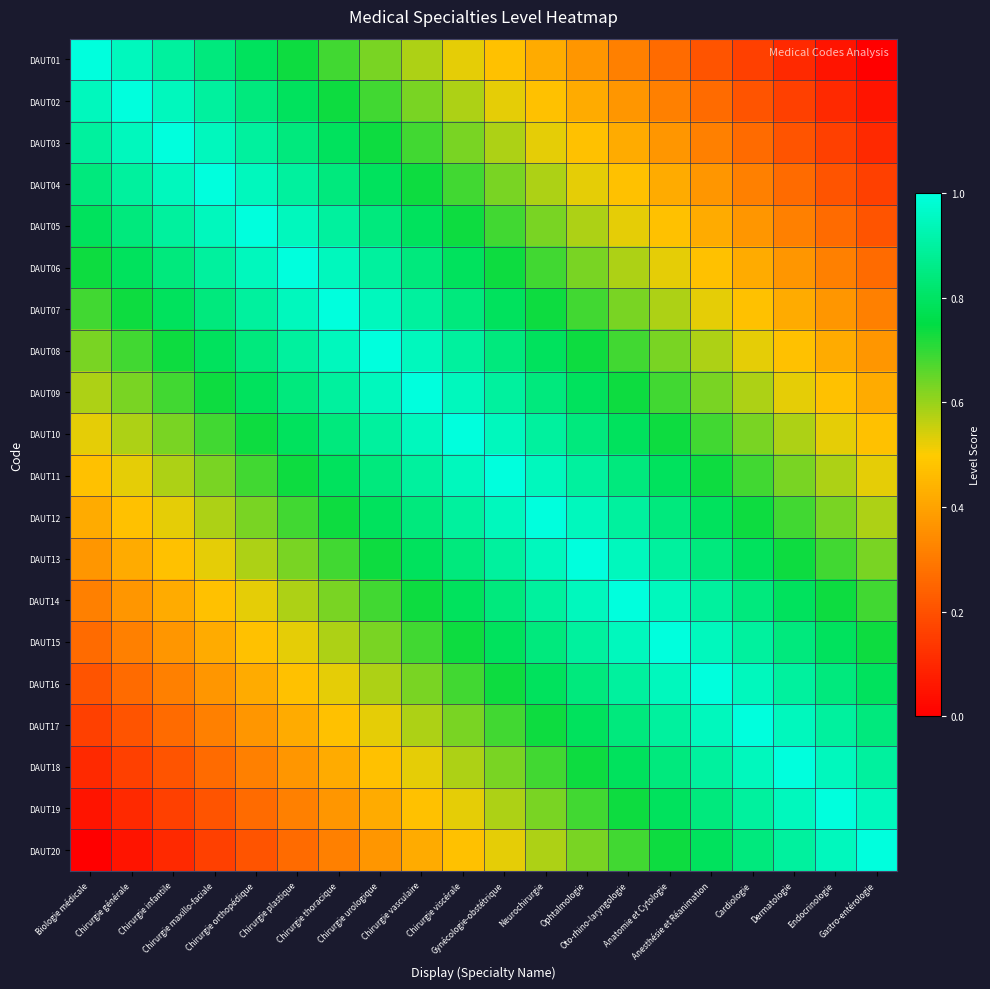

At how many categories does at least one series exceed 0?

20